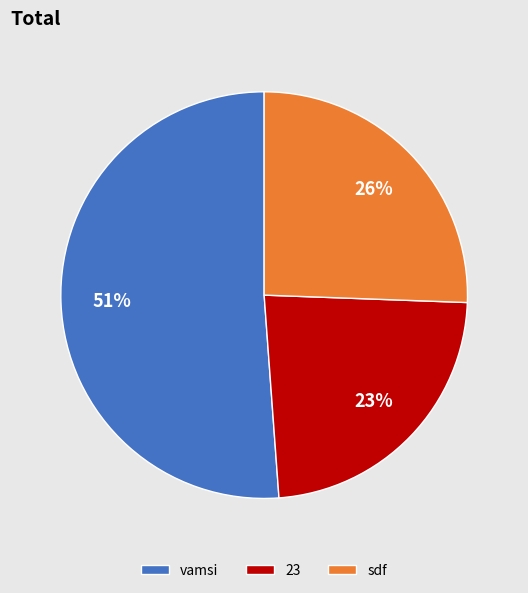

Is the sum of sdf and vamsi greater than half?

Yes